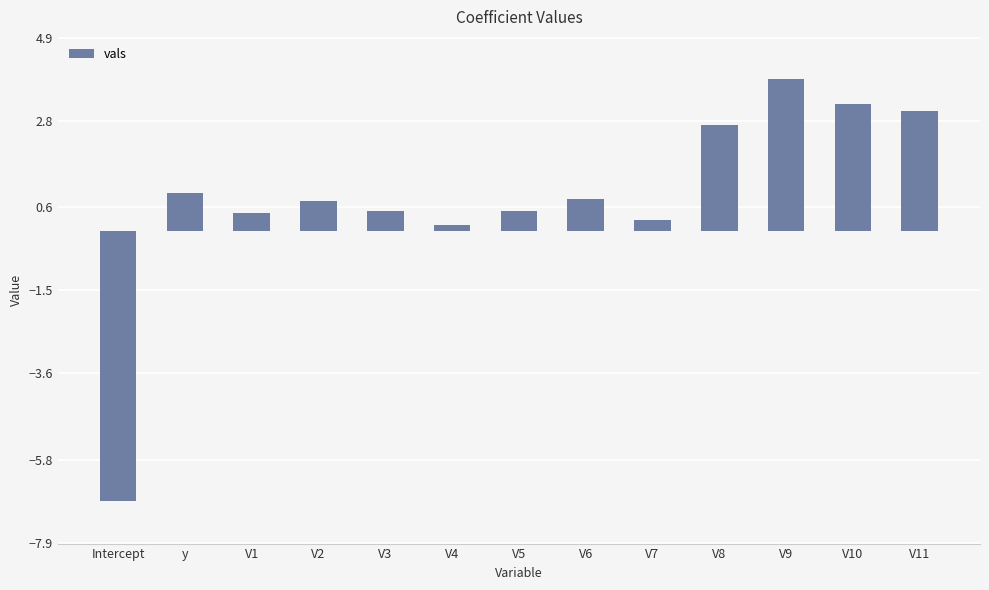

Reading right to left, transcribe all the data shown in this chart.

V11=3.0	V10=3.2	V9=3.9	V8=2.7	V7=0.3	V6=0.8	V5=0.5	V4=0.1	V3=0.5	V2=0.8	V1=0.5	y=1.0	Intercept=-6.8